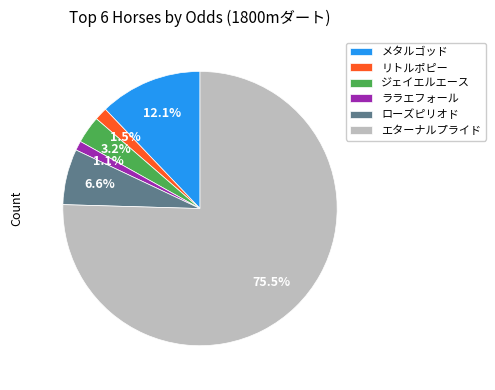

What percentage do エターナルプライド and ジェイエルエース together represent?

78.7%